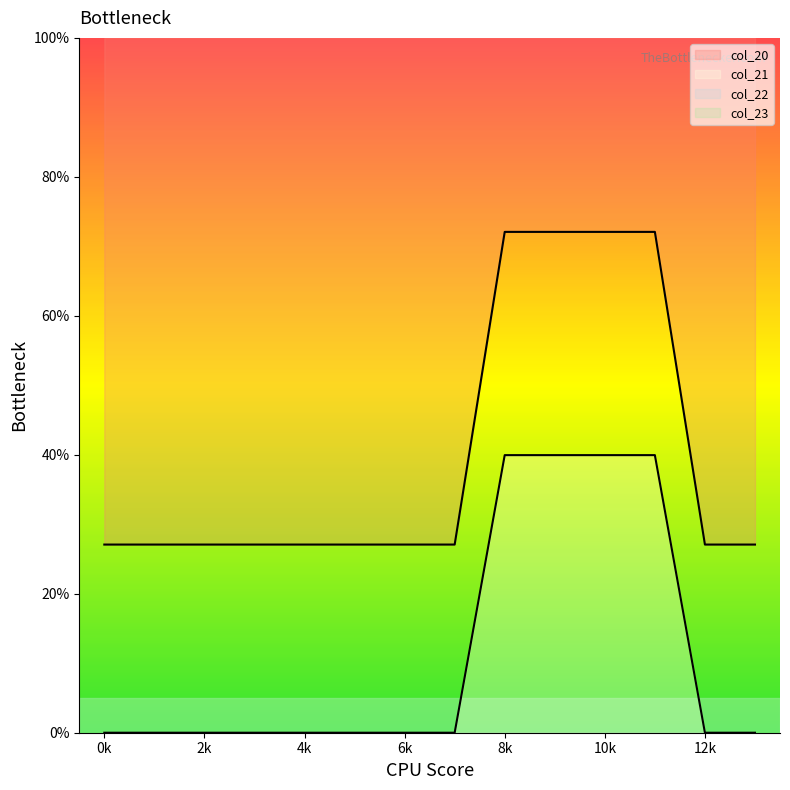

At which category is the sum across all series the highest?

8k